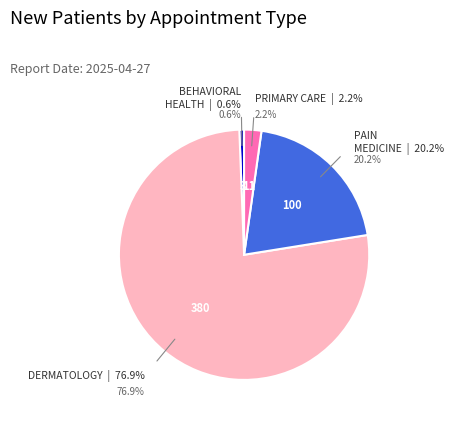

To the nearest percent, what portion does PRIMARY CARE represent?

2%